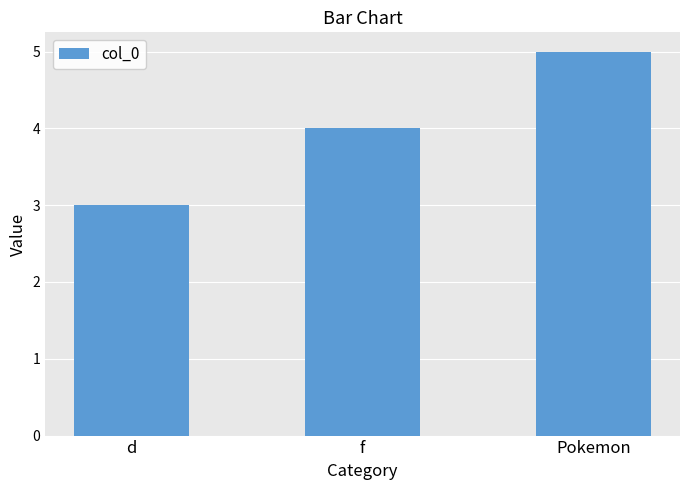

At which category does the chart reach its peak across all series?

Pokemon